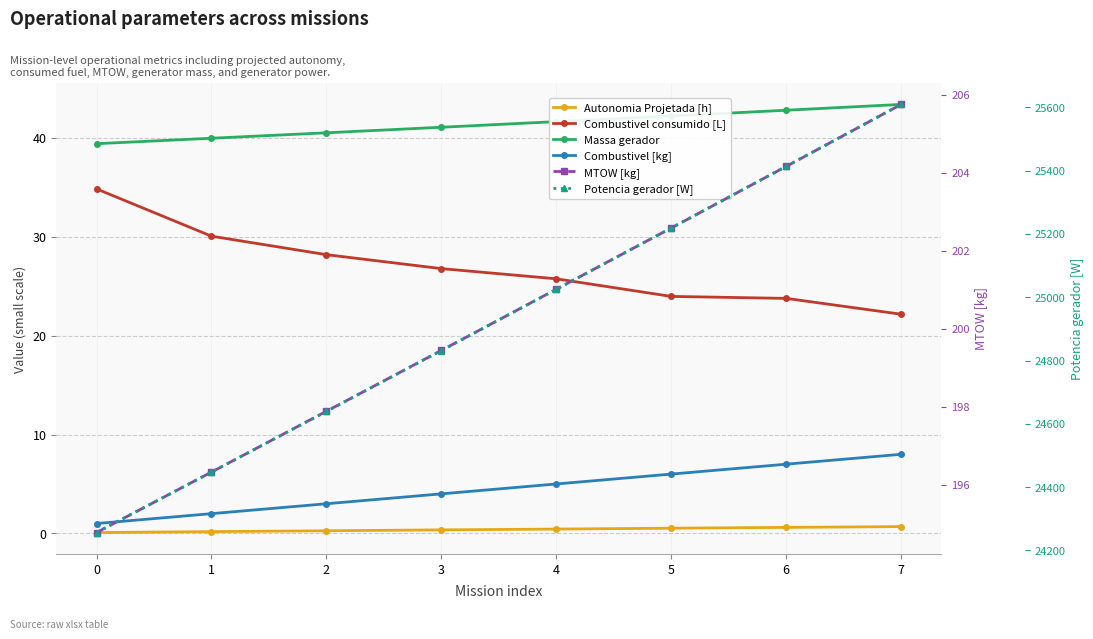

Between 4 and 7, which is larger?

7